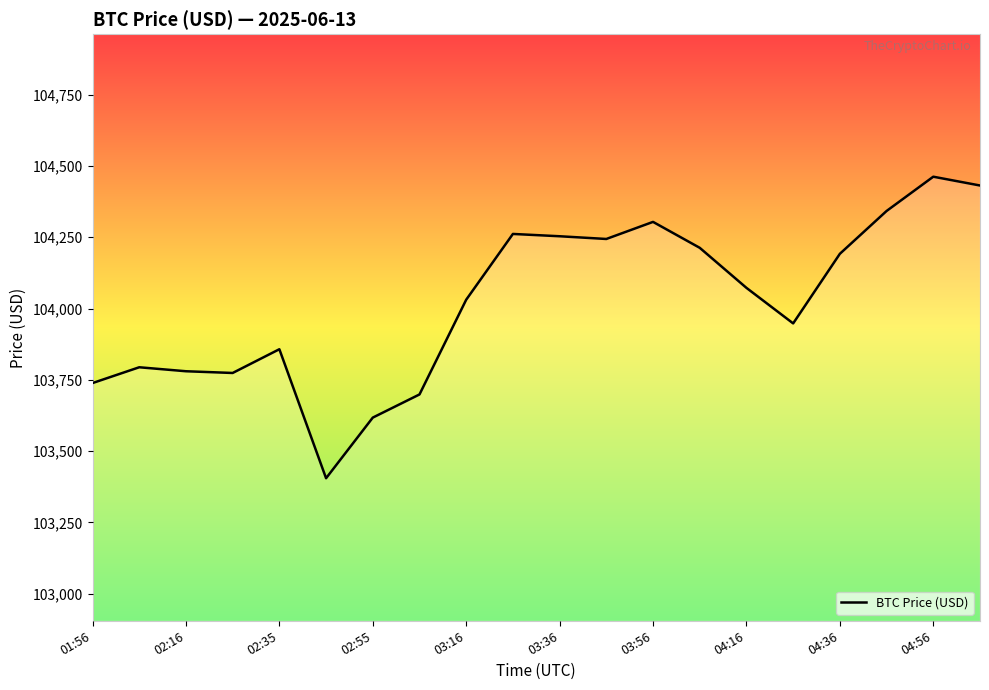

What is the difference between the maximum and minimum values?

1057.7